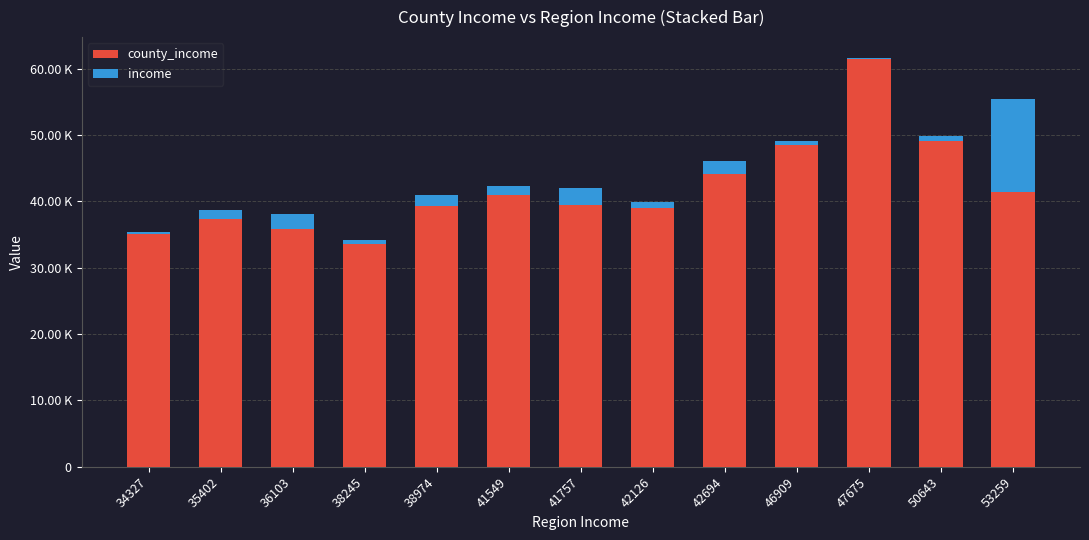

Rank the series by their maximum value, from highest to lowest.

county_income, income